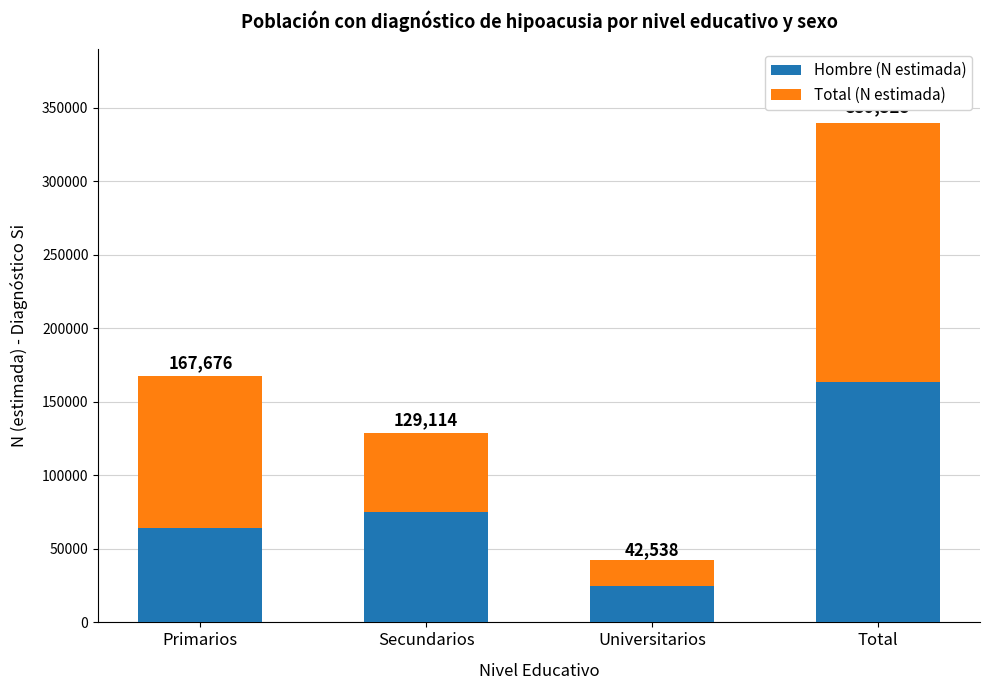

At which label does Hombre (N estimada) reach its peak?

Total